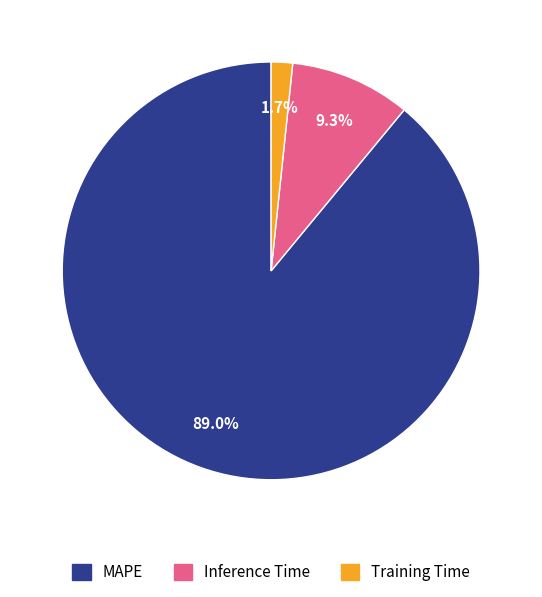

What is the total percentage of Inference Time and MAPE?

98.3%